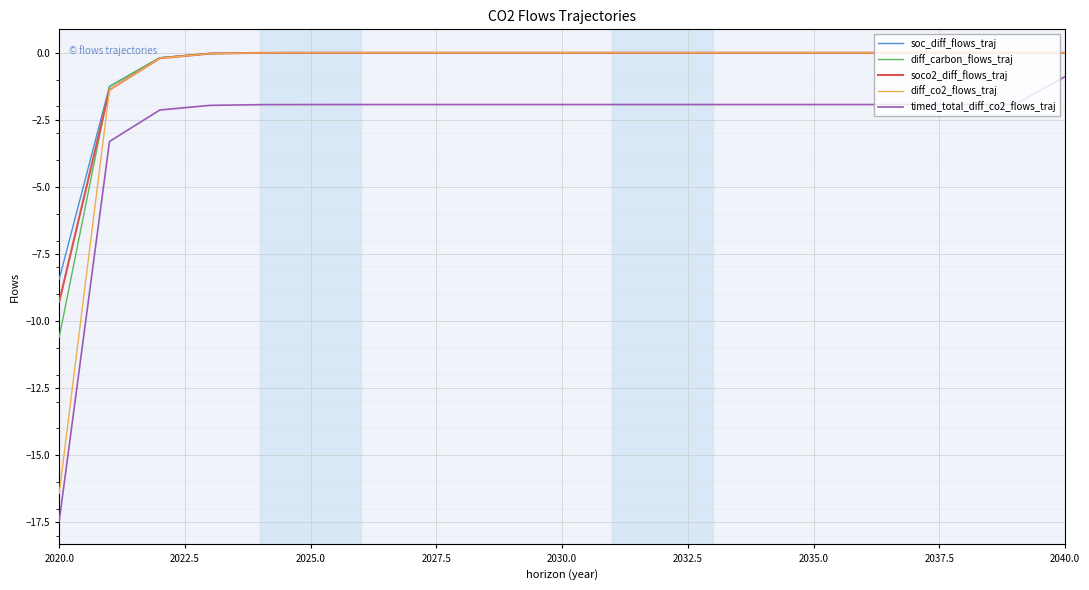

How many lines are shown in the chart?

5